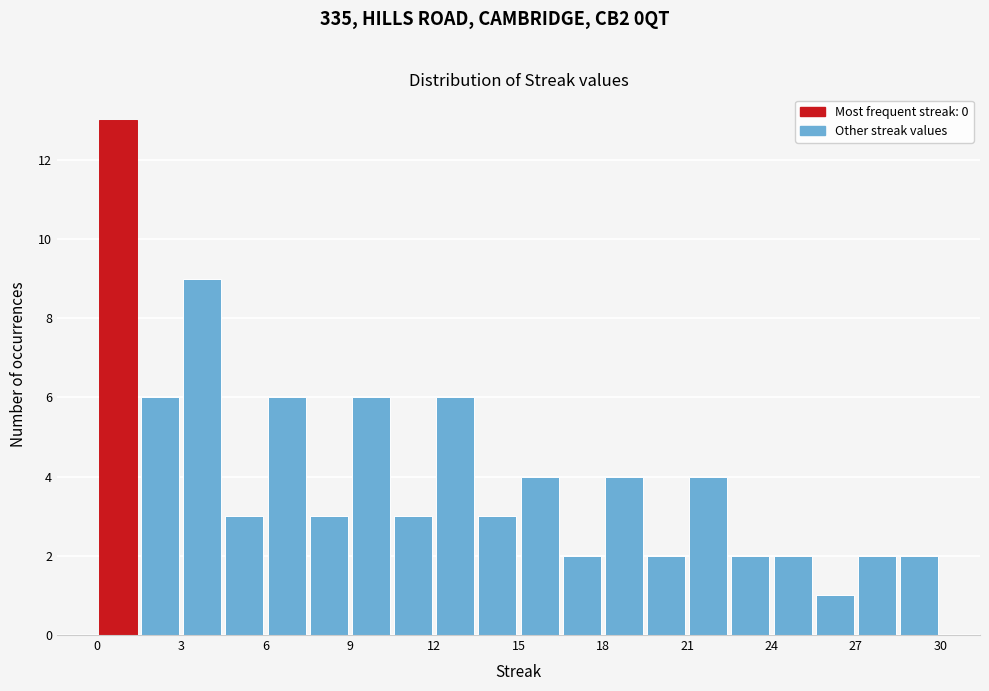

Read against the x-axis, roughly where is the centre of the tallest bar?

1.0